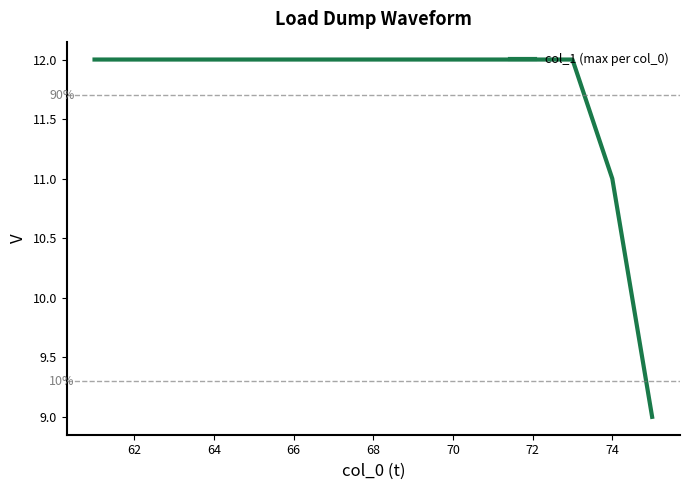

What is the minimum value shown in the chart?

9